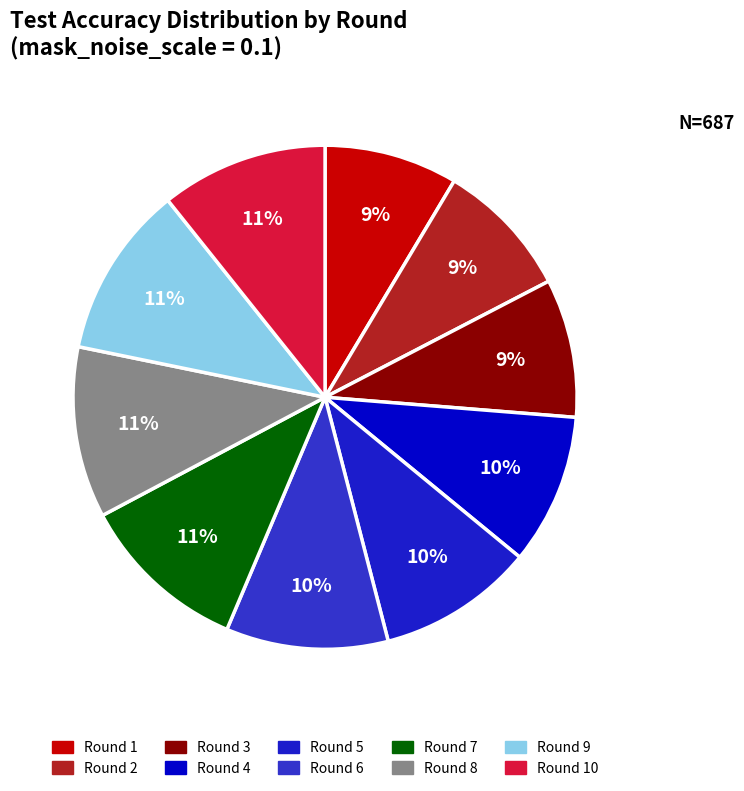

Which slice is the largest?

Round 9